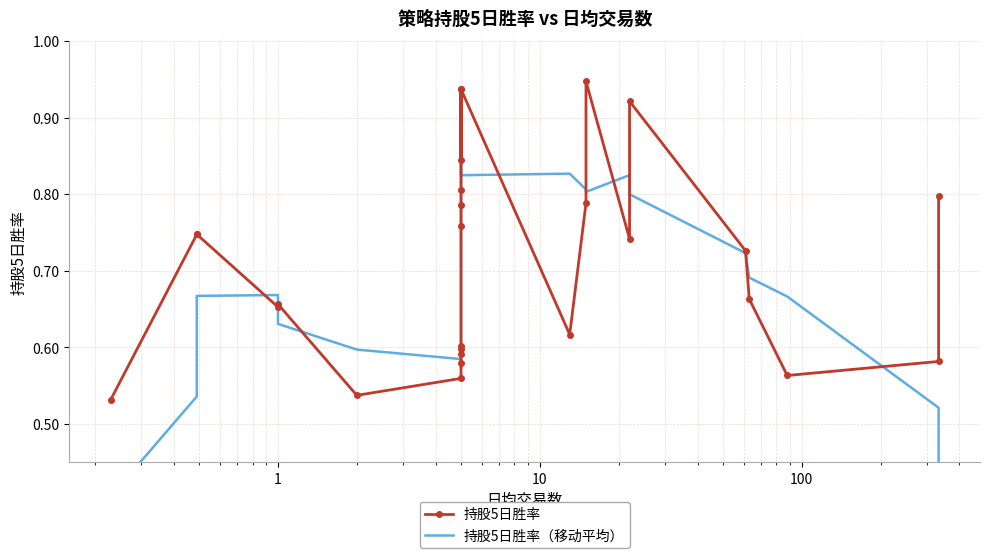

True or false: 持股5日胜率 has more than 1 interior local peaks.

True